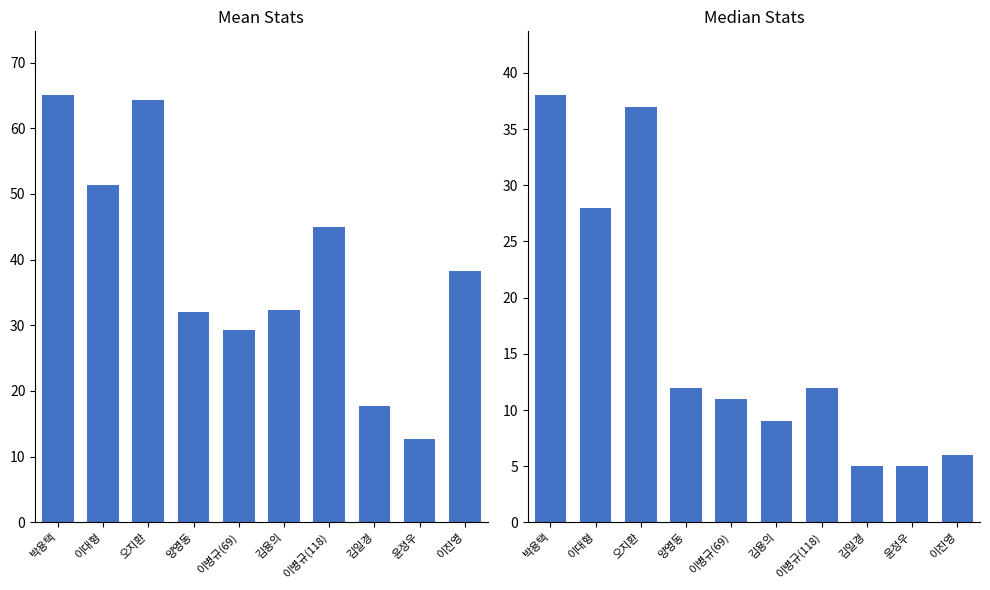

What are all the series names shown in the legend?

Mean Stats, Median Stats